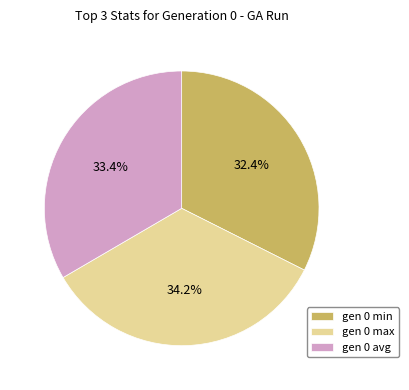

To the nearest percent, what portion does gen 0 avg represent?

33%